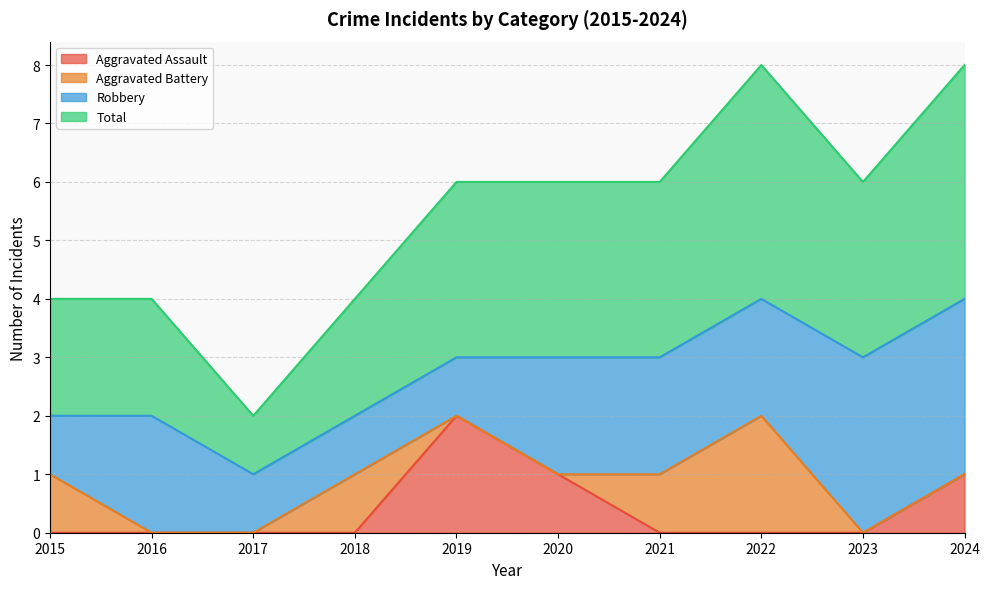

True or false: Aggravated Assault and Total intersect in this chart.

False